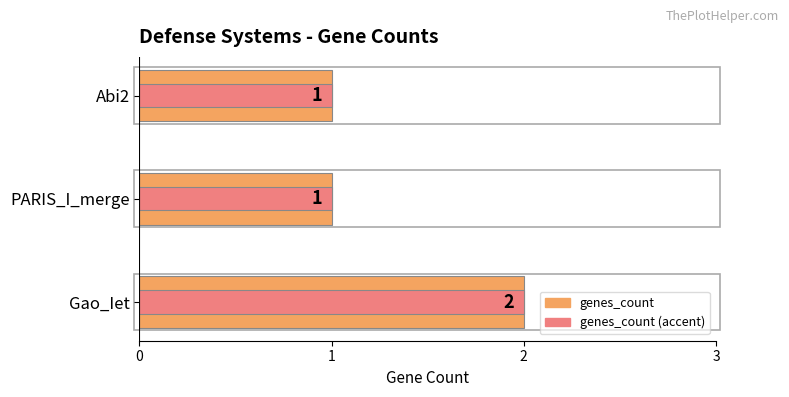

Reading left to right, transcribe all the data shown in this chart.

genes_count: 2	1	1
genes_count (accent): 2	1	1